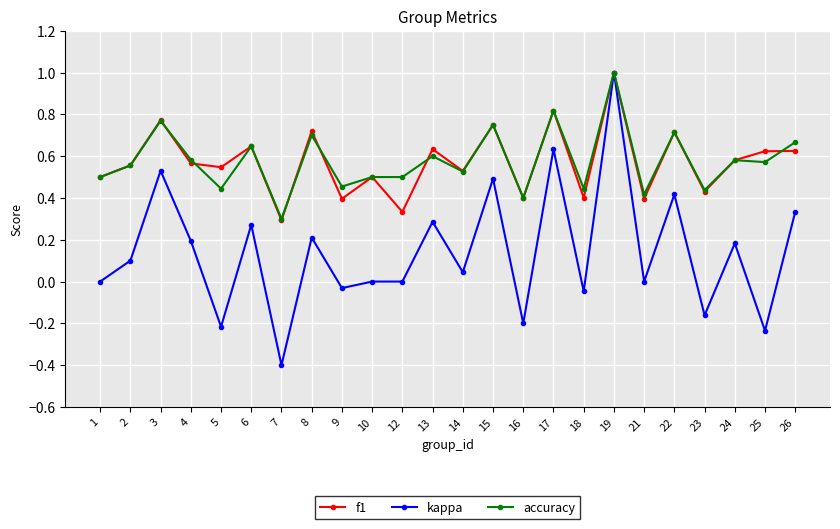

At which label does kappa reach its minimum?

7